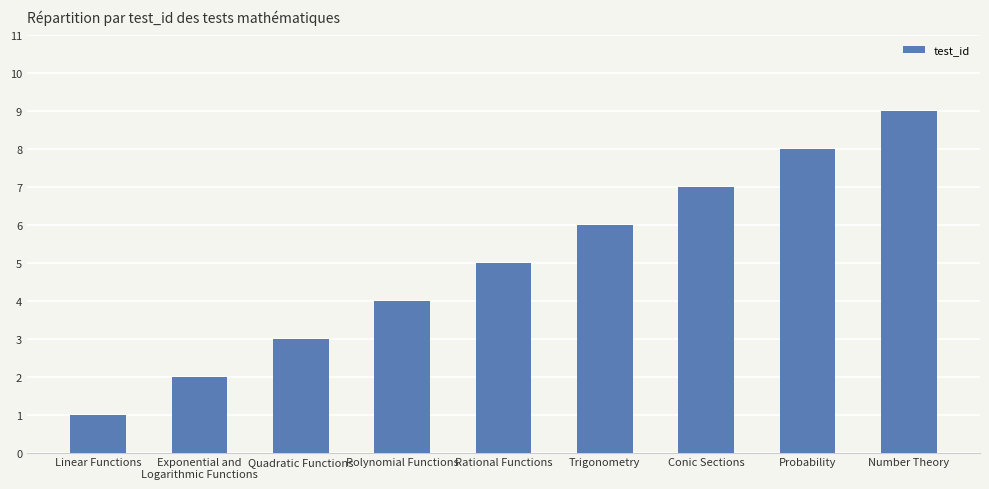

What is the difference between the maximum and minimum values?

8